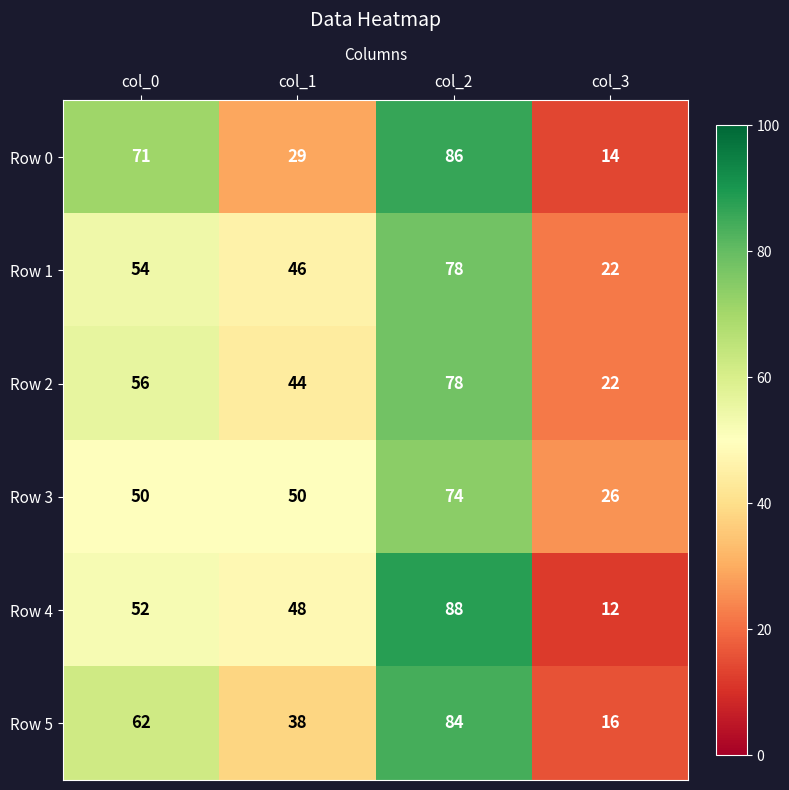

What is the sum of the Row 0 values at col_1 and col_3?

43